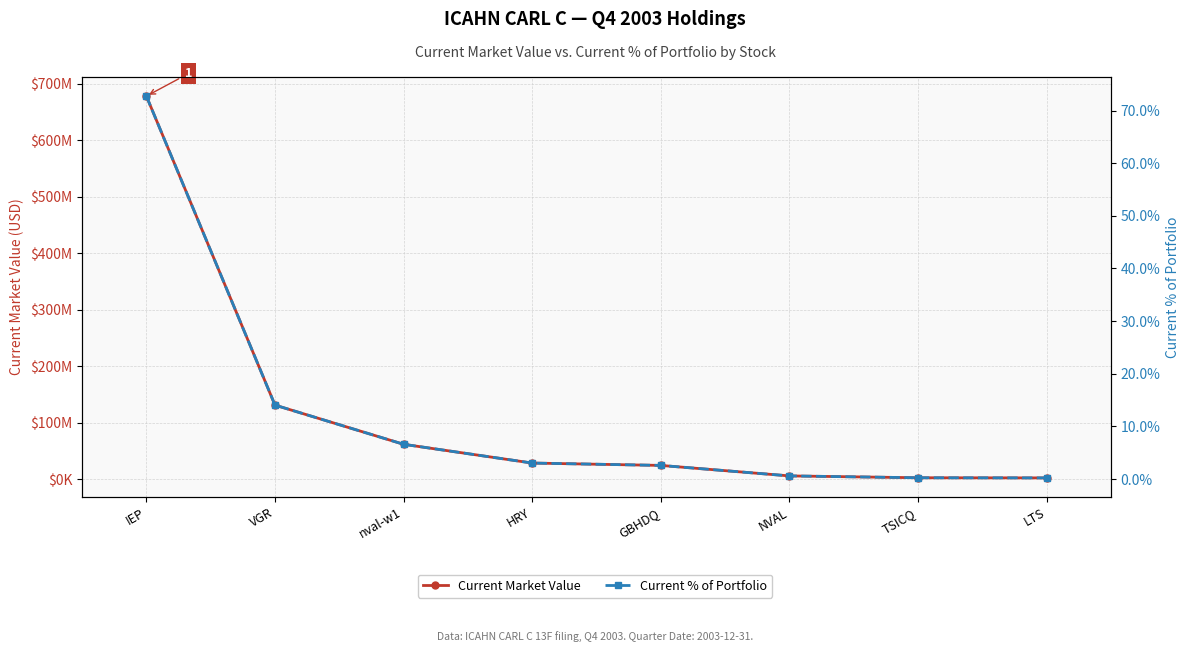

True or false: Current Market Value and Current % of Portfolio cross at least once.

False